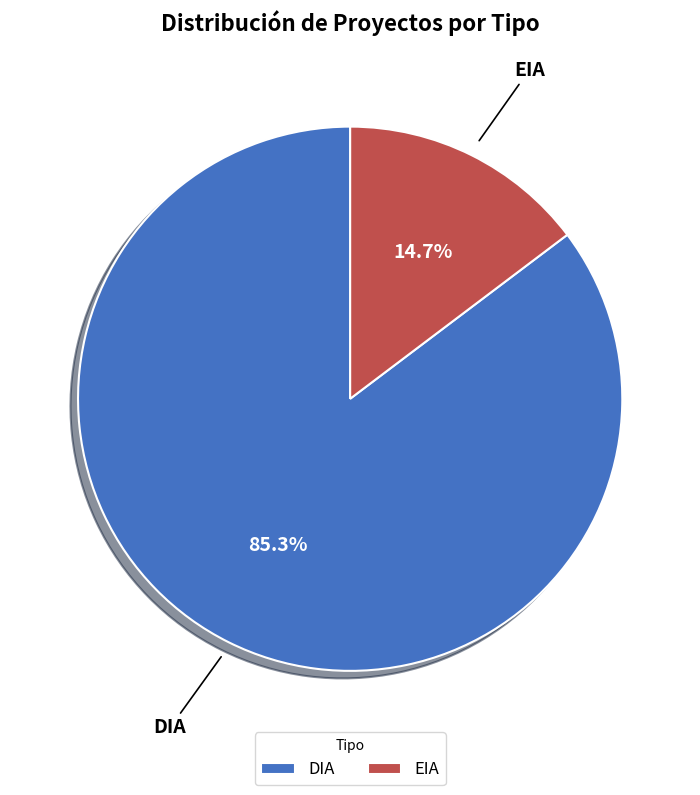

Which category has the biggest portion of the pie?

DIA